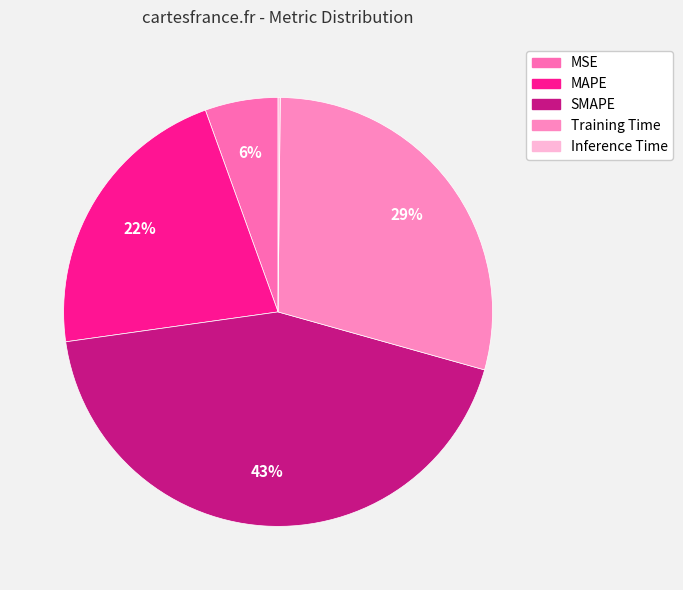

What is the smallest slice in the pie chart?

Inference Time